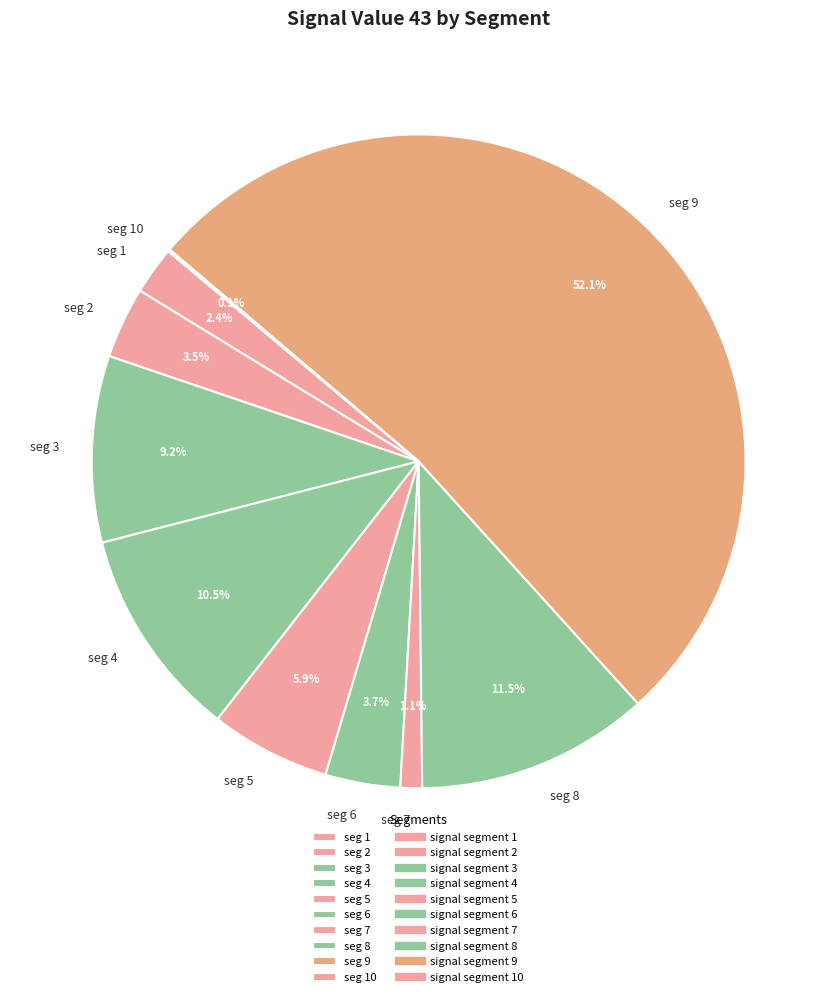

How much of the chart is everything except seg 6?

96.3%